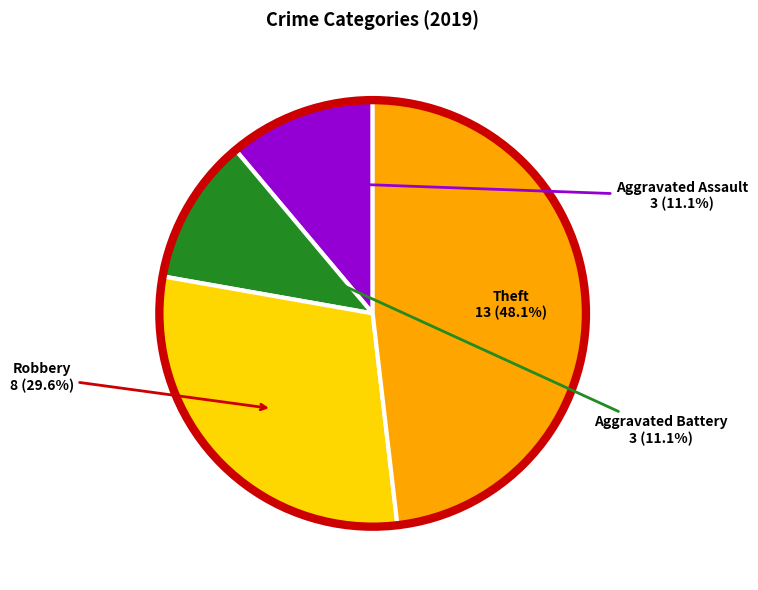

Is there a majority slice in this chart?

No